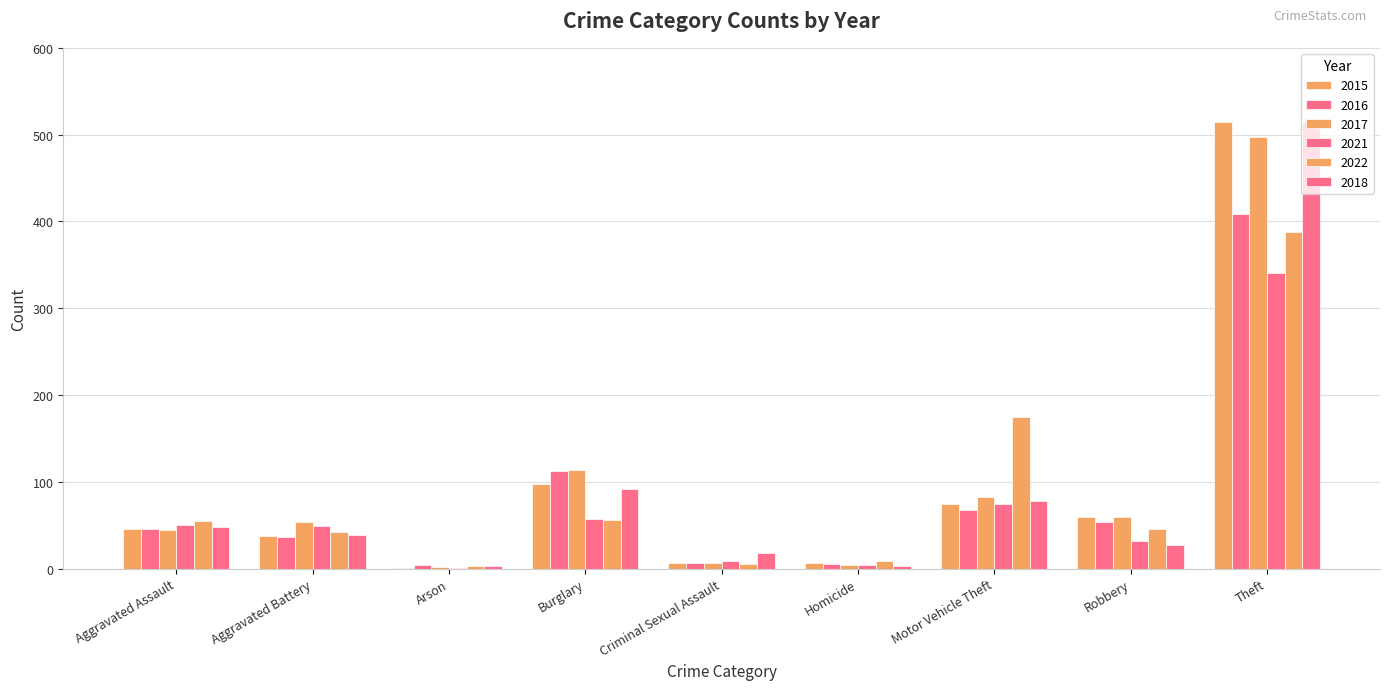

Does the chart contain stacked bars?

No